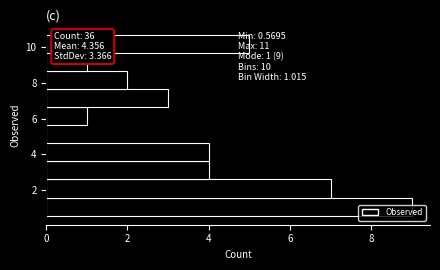

Which range on the y-axis has the longest bar?

0.6 to 1.6